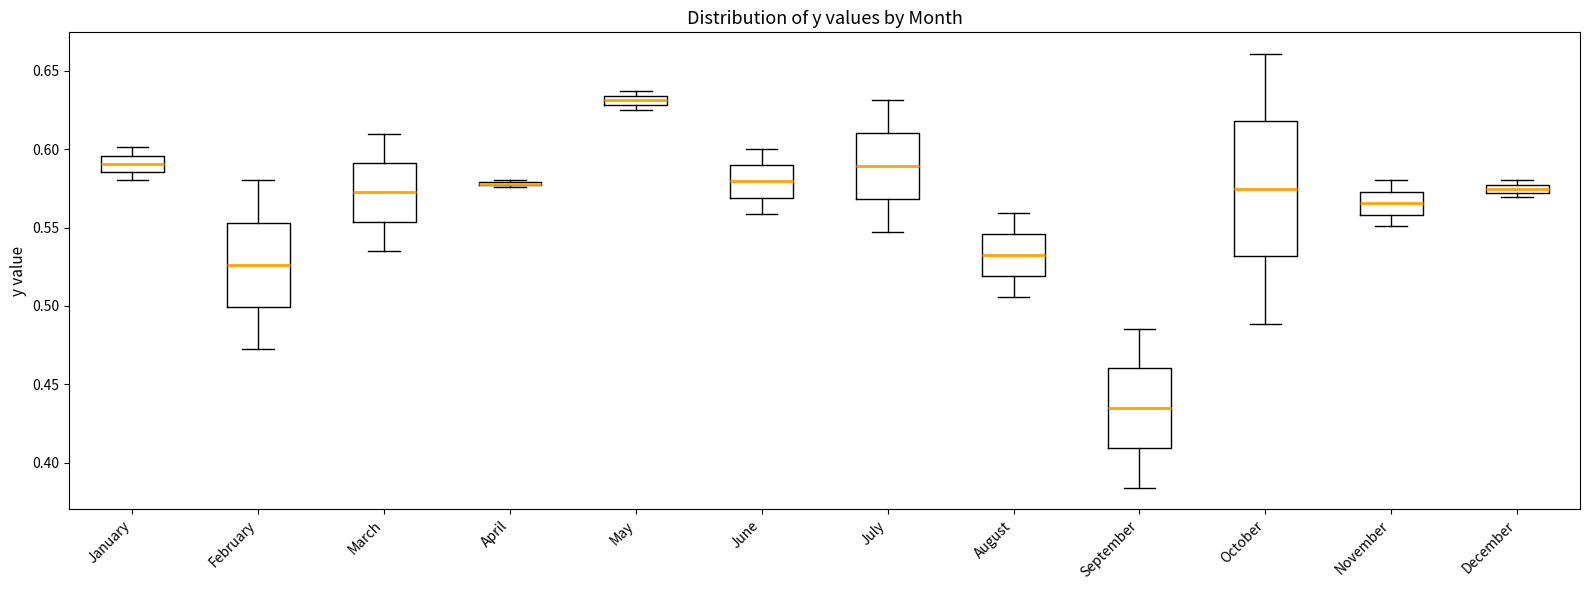

Comparing the boxes themselves (not the whiskers), which one is the tallest?

October